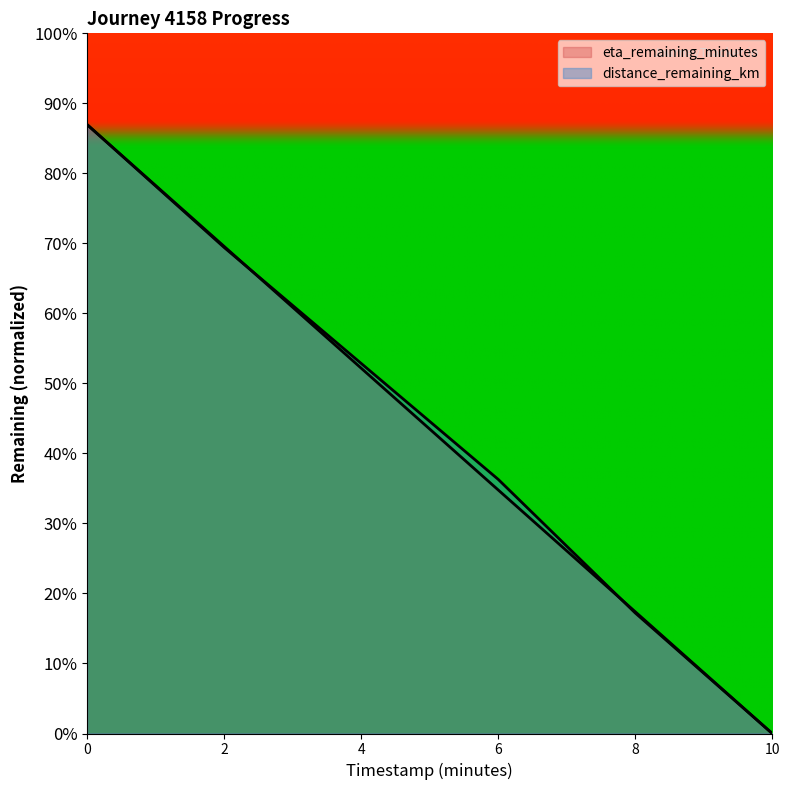

Does the chart display data point markers on the line(s)?

No